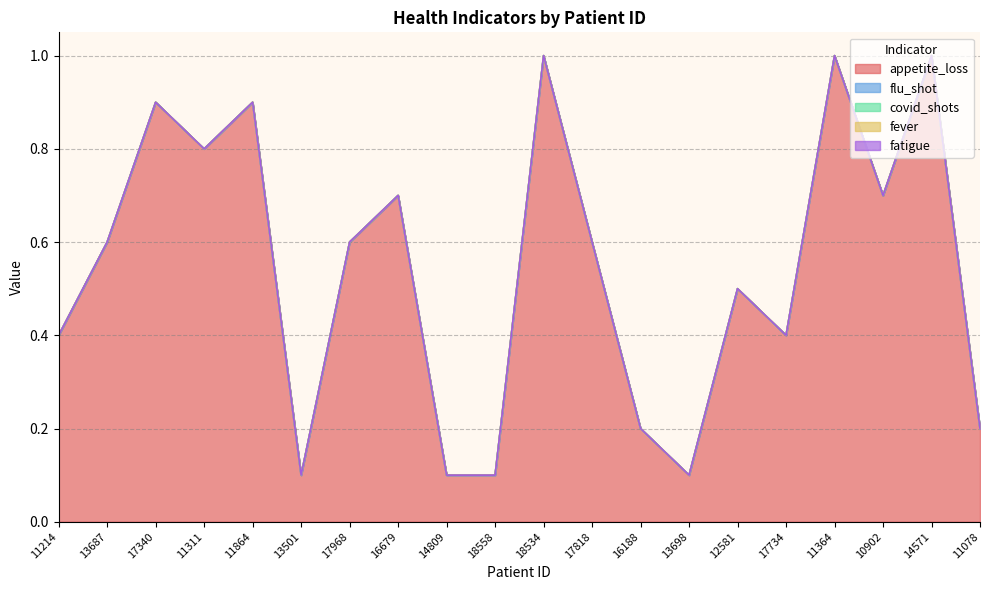

What is the label of the 19th point from the right?

13687